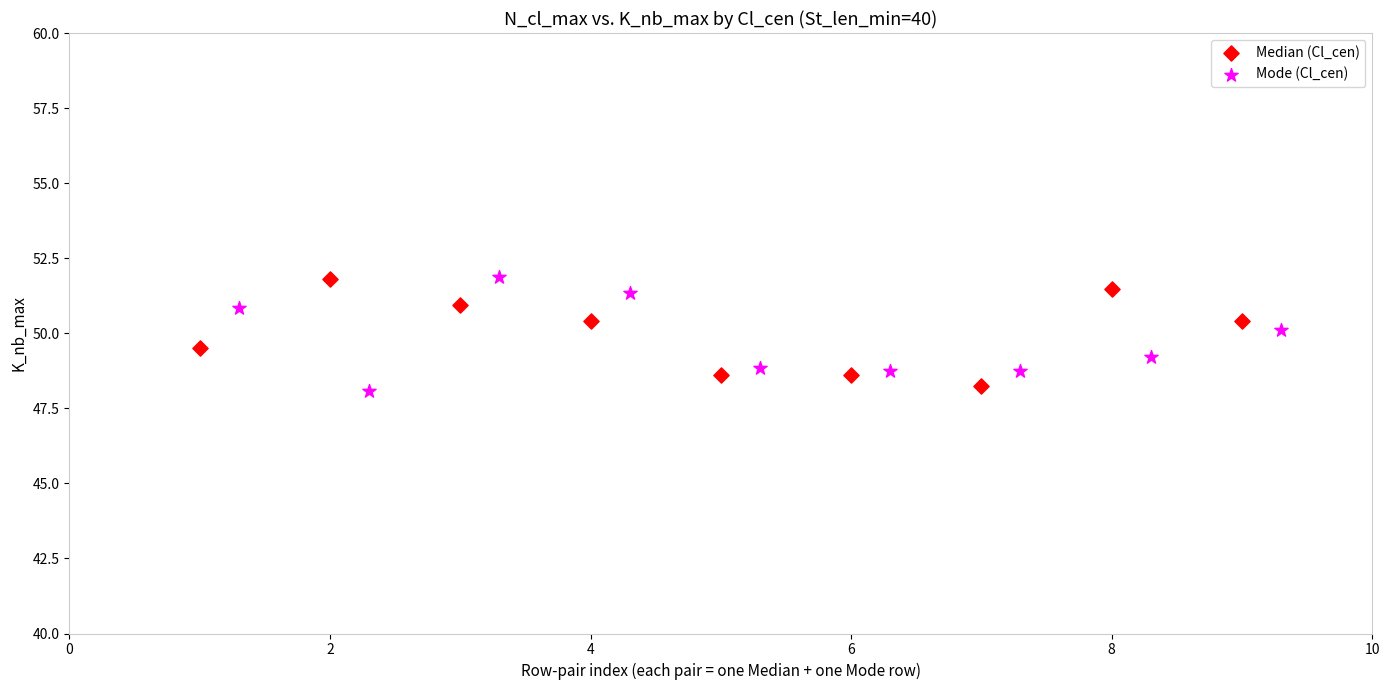

What are all the series names shown in the legend?

Median (Cl_cen), Mode (Cl_cen)